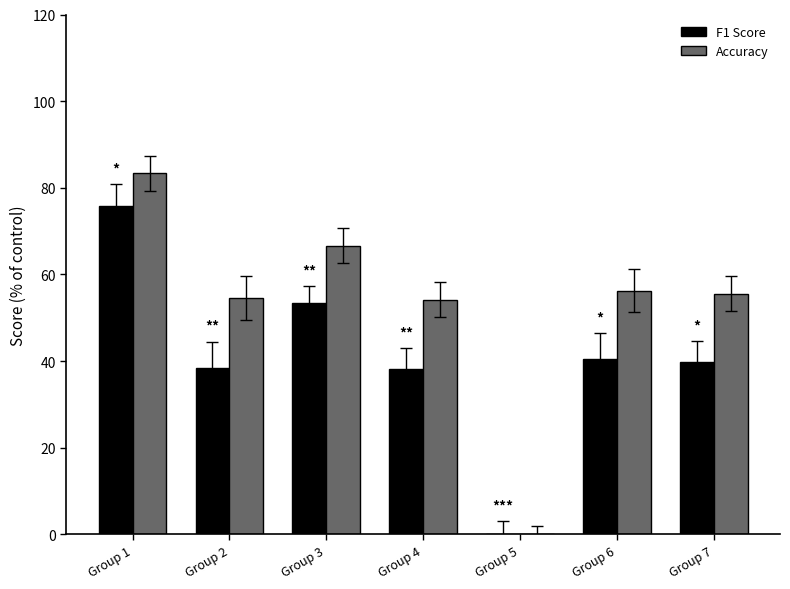

Is the value of F1 Score at Group 2 greater than the value of Accuracy at Group 6?

No